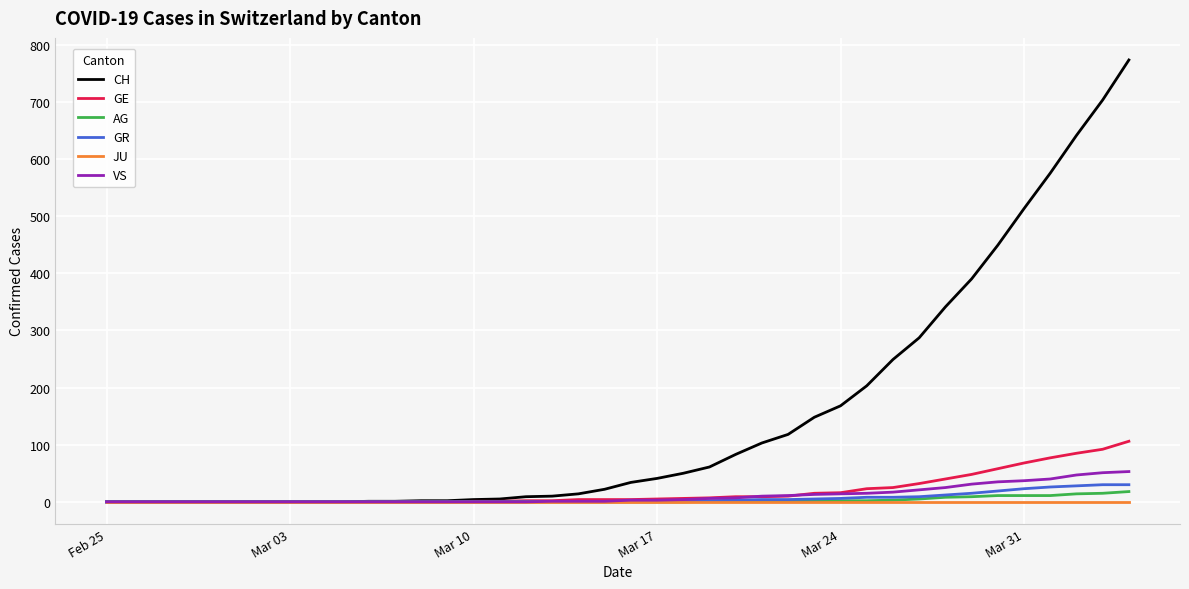

Which series has the largest total across all categories?

CH